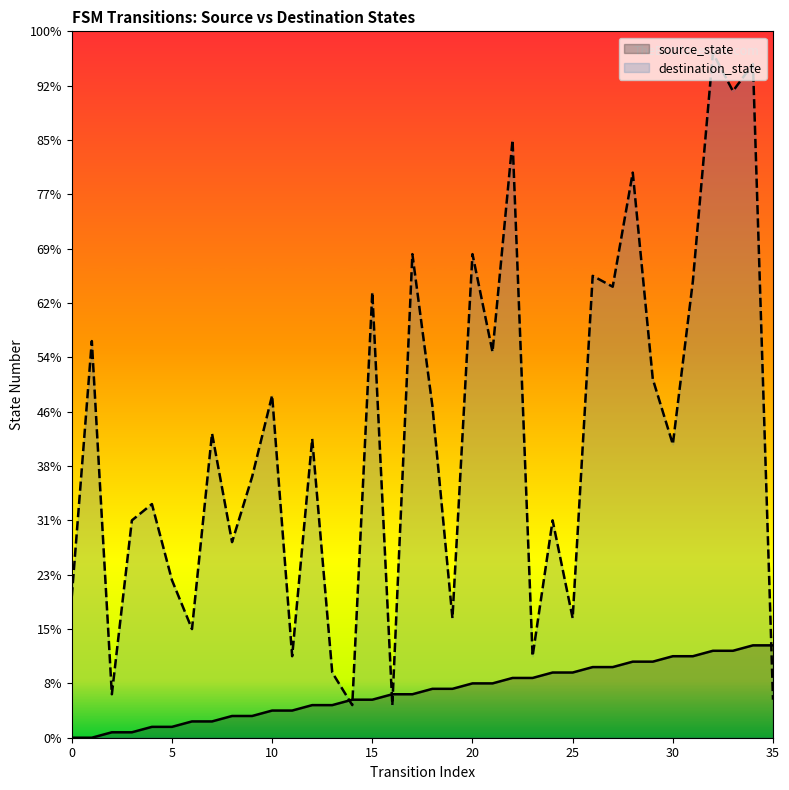

How many times do source_state and destination_state cross each other?

5